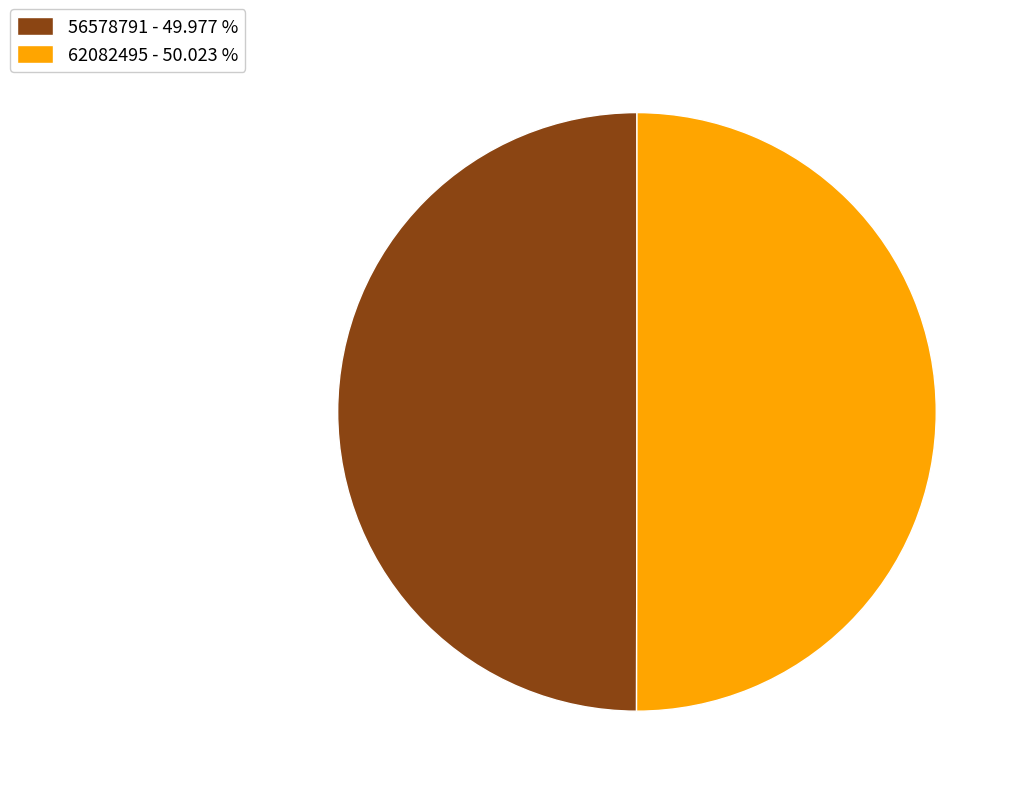

What is the ratio of the value at 62082495 - 50.023 % to the value at 56578791 - 49.977 %?

1.0